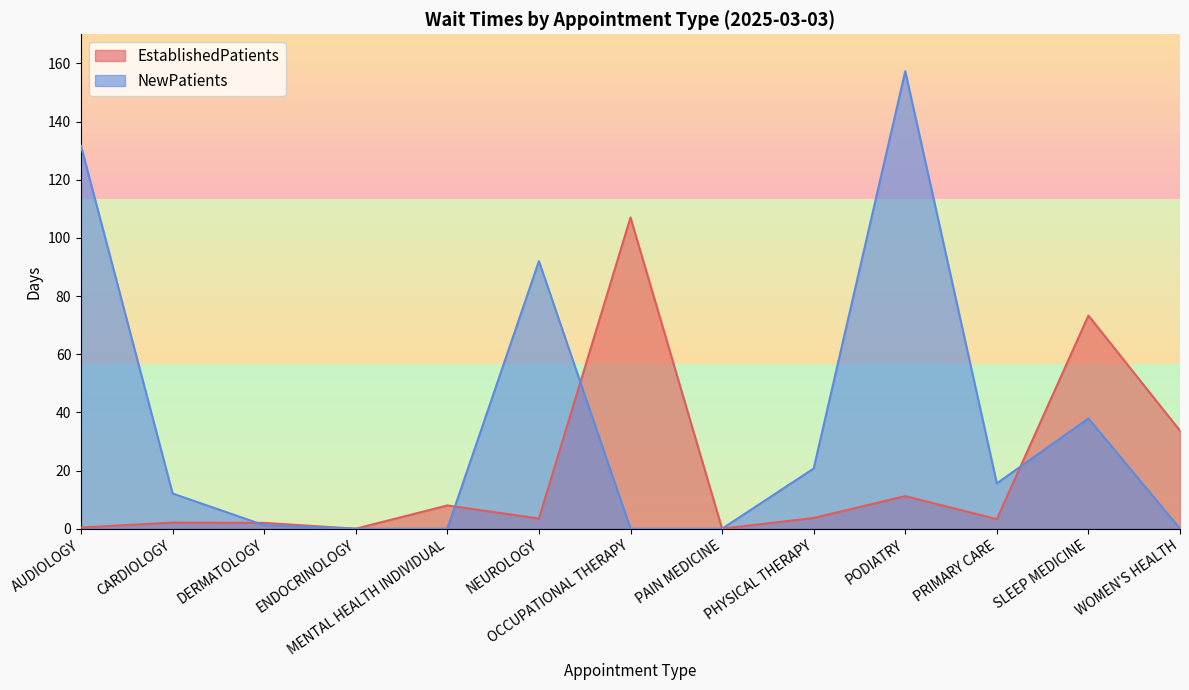

List the labels in order of NewPatients value, largest first.

PODIATRY, AUDIOLOGY, NEUROLOGY, SLEEP MEDICINE, PHYSICAL THERAPY, PRIMARY CARE, CARDIOLOGY, DERMATOLOGY, ENDOCRINOLOGY, MENTAL HEALTH INDIVIDUAL, OCCUPATIONAL THERAPY, PAIN MEDICINE, WOMEN'S HEALTH